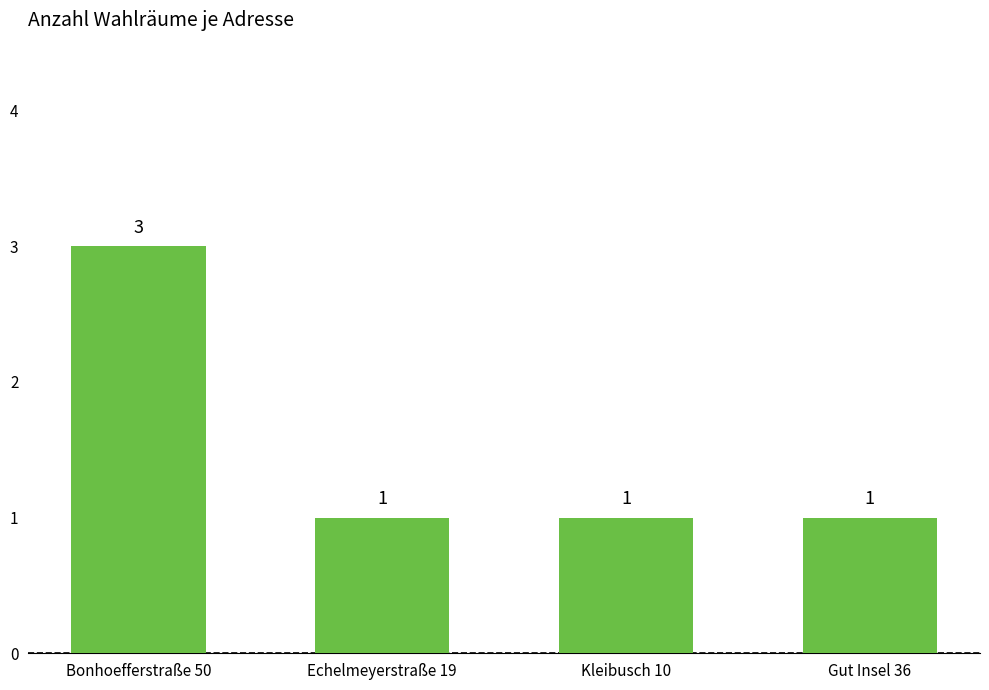

What is the label of the 1st bar from the right?

Gut Insel 36